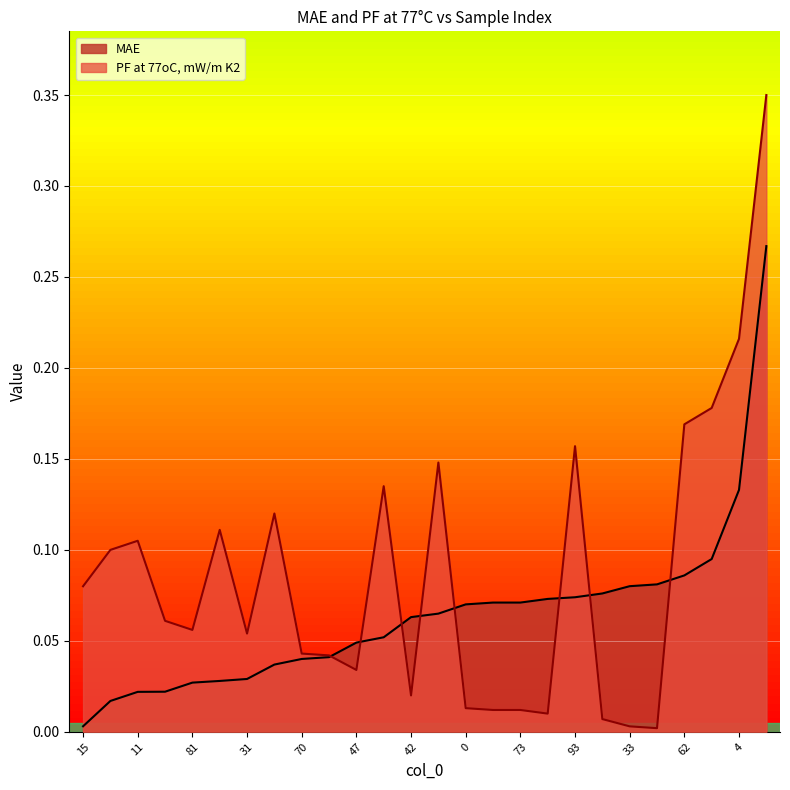

Does the chart display data point markers on the line(s)?

No